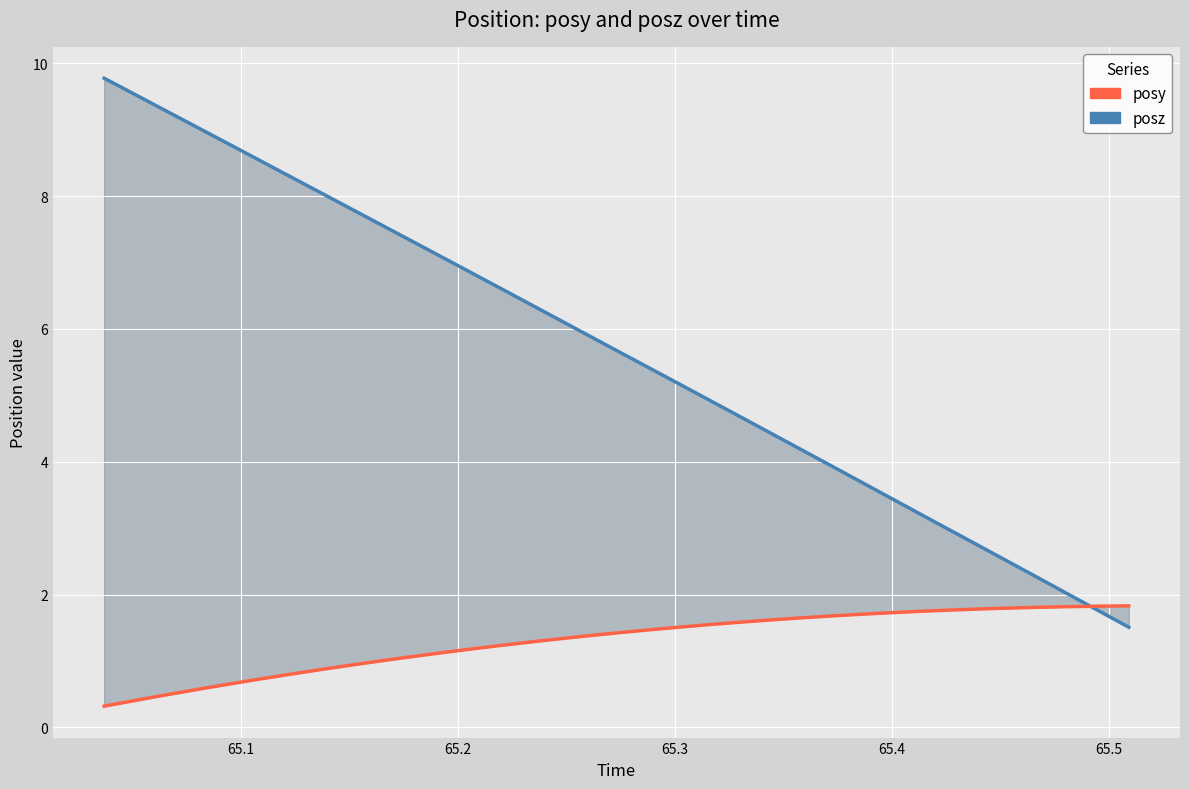

What is the value of the posy point at the 17th from the left?

1.4